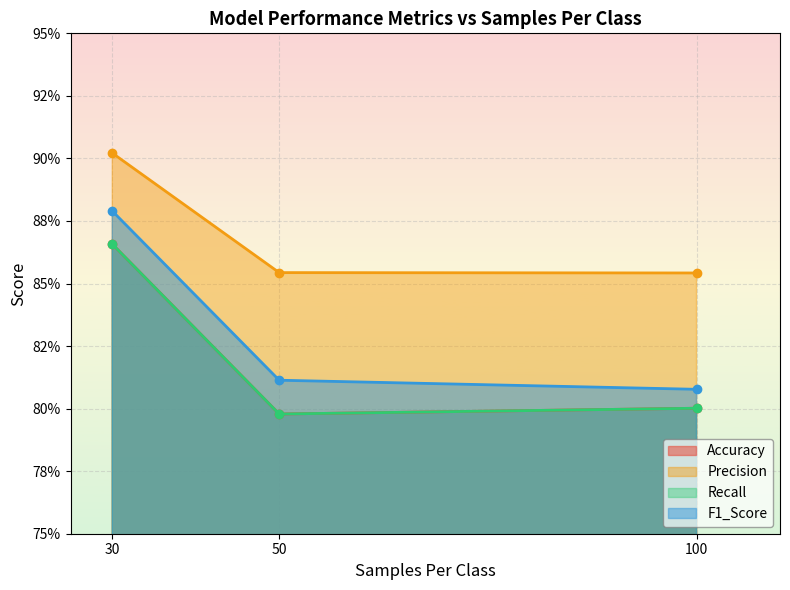

Which series has the largest total across all categories?

Precision